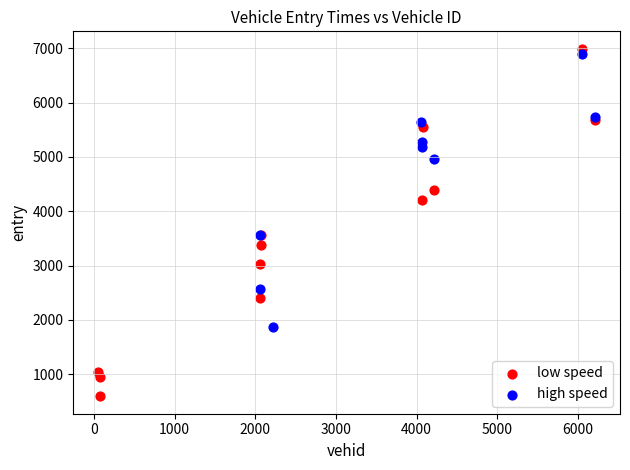

Which series reaches the minimum Y coordinate?

low speed